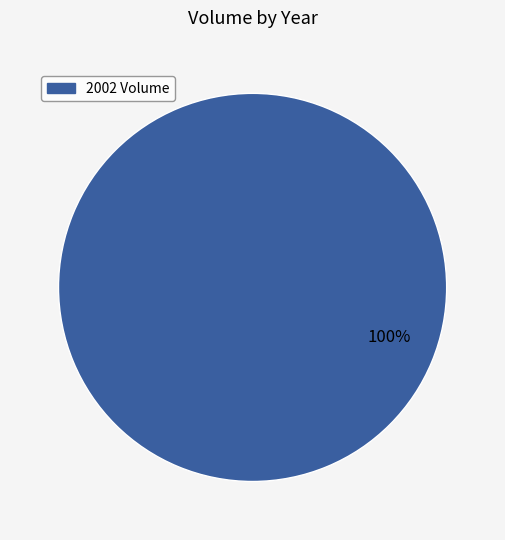

Is there any slice that represents more than half of the pie?

Yes